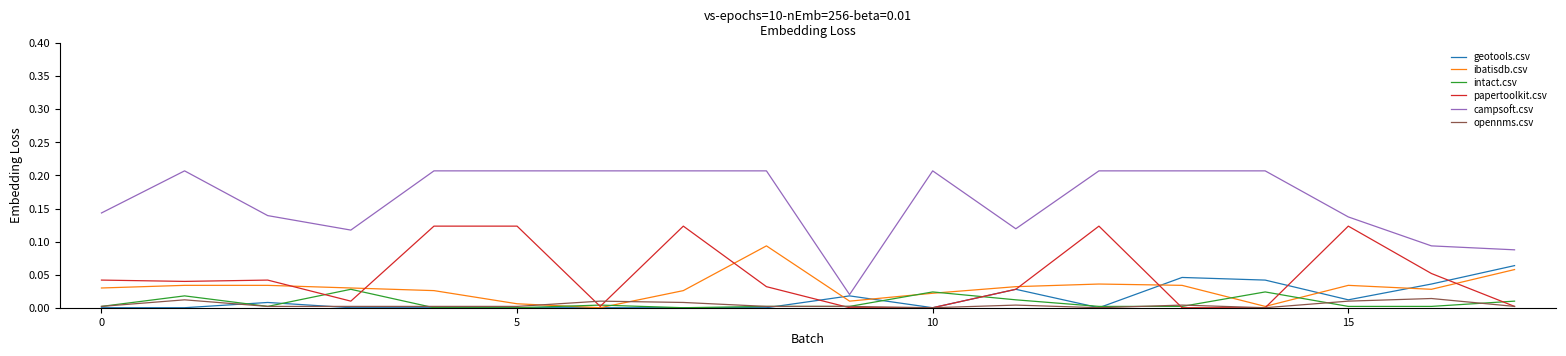

Which series has the widest spread of values?

campsoft.csv